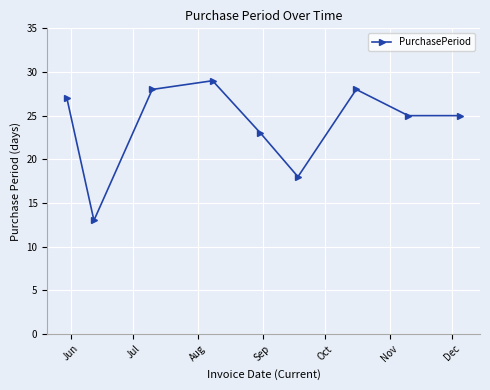

How many points are higher than both their immediate neighbors (excluding endpoints)?

2